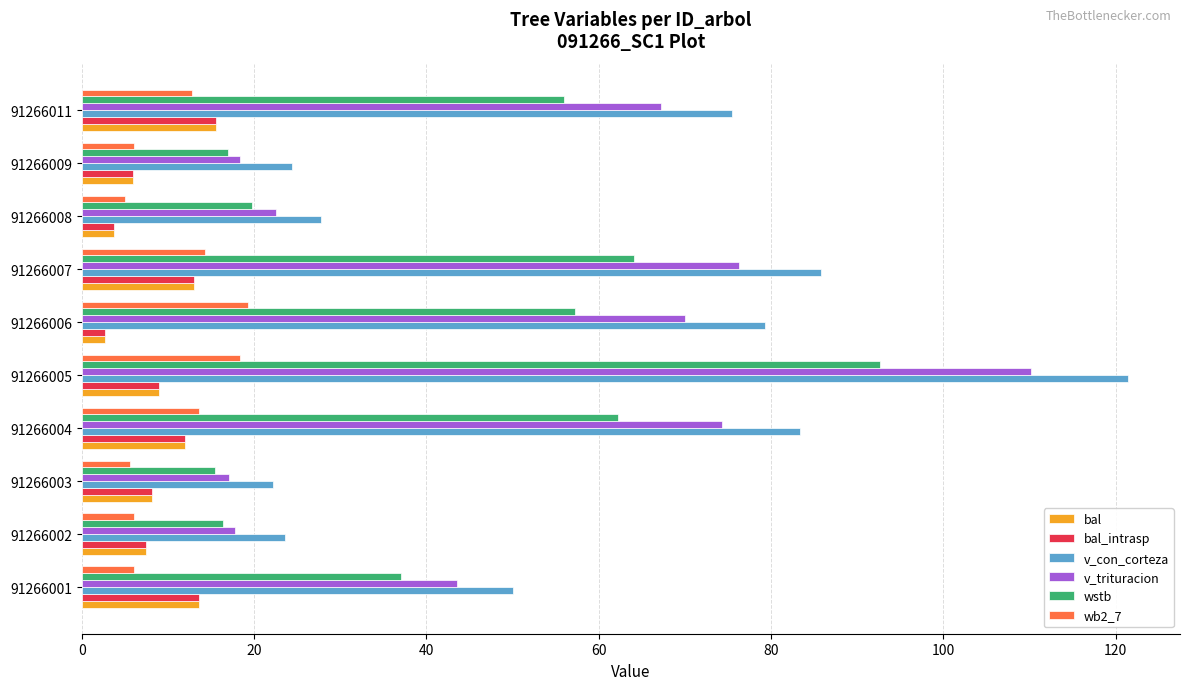

What is the difference between the v_con_corteza values at 91266003 and 91266005?

99.2